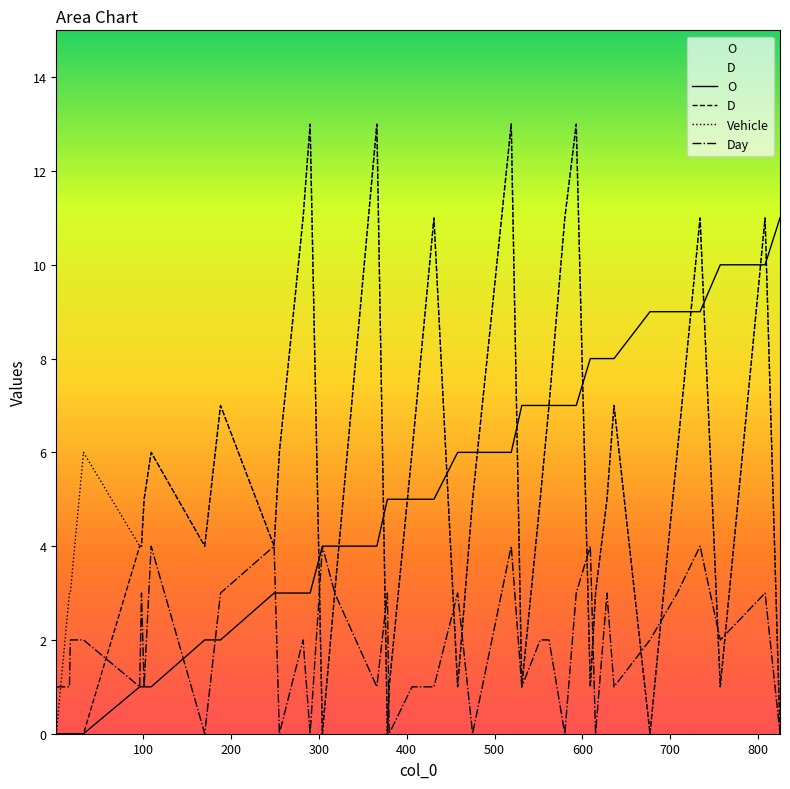

Between 458 and 170, which is larger?

458